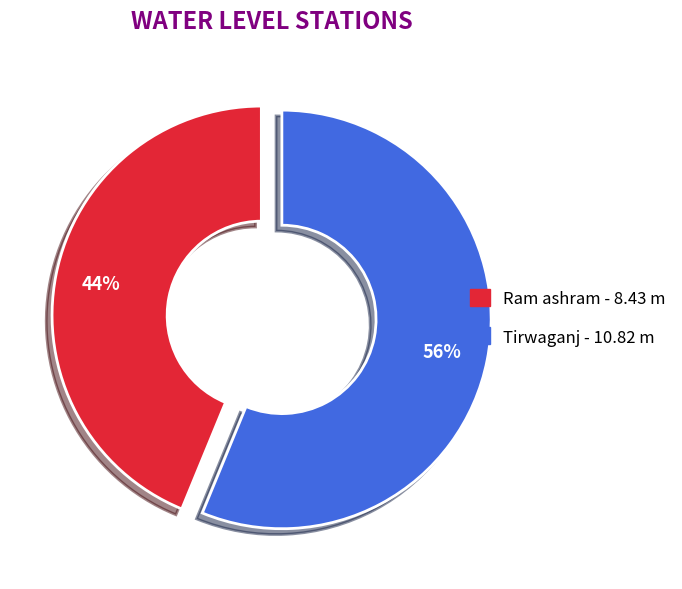

The Ram ashram slice represents 44% of the pie. True or false?

True